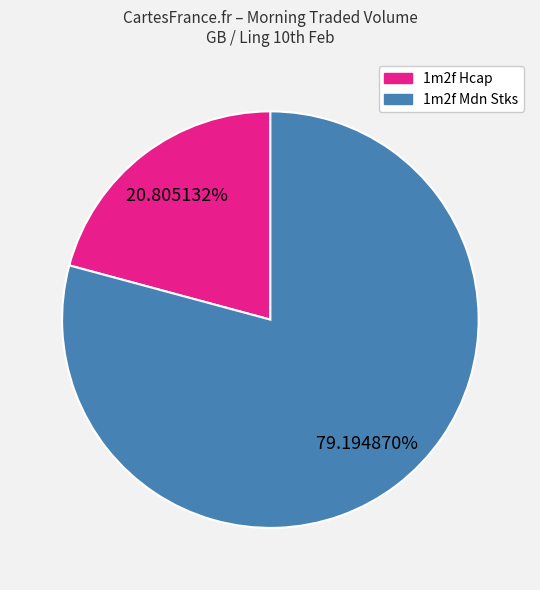

Count the number of slices in the pie.

2